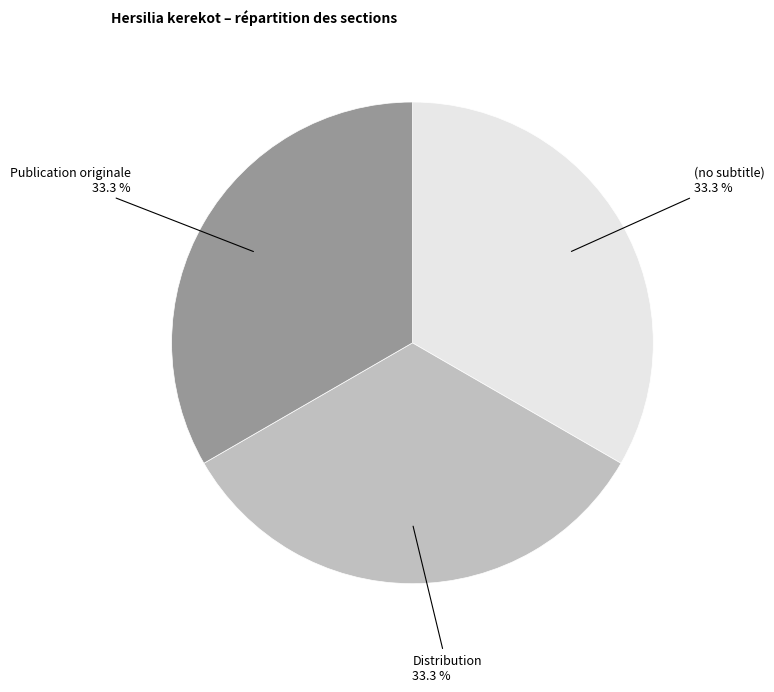

Does any single category account for the majority?

No